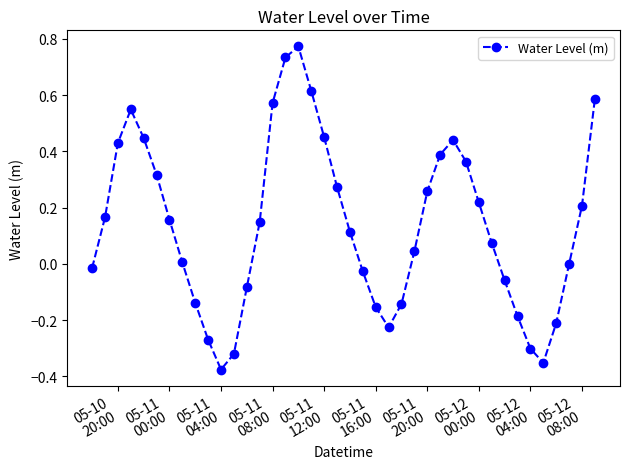

How many interior local peaks (higher than both neighbors) does the data have?

3